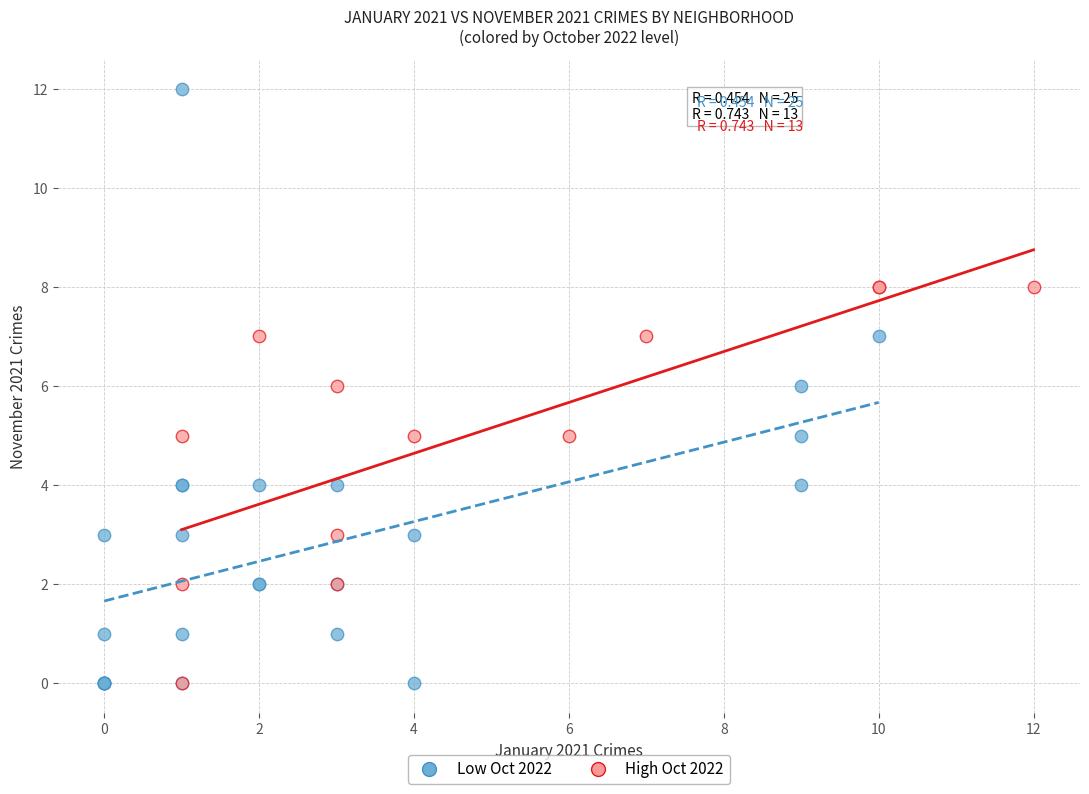

Which series reaches the maximum Y coordinate?

Low Oct 2022